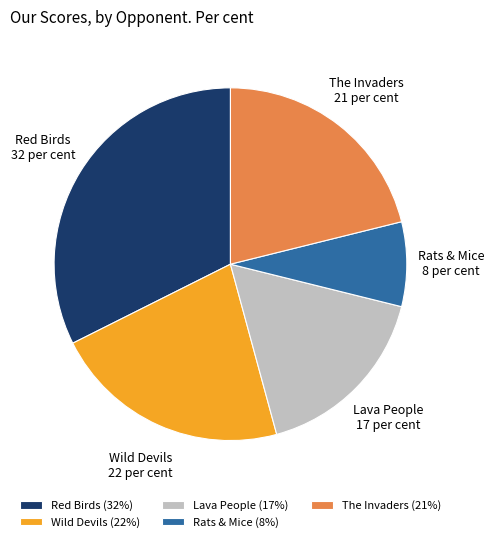

The Lava People slice represents 17% of the pie. True or false?

True